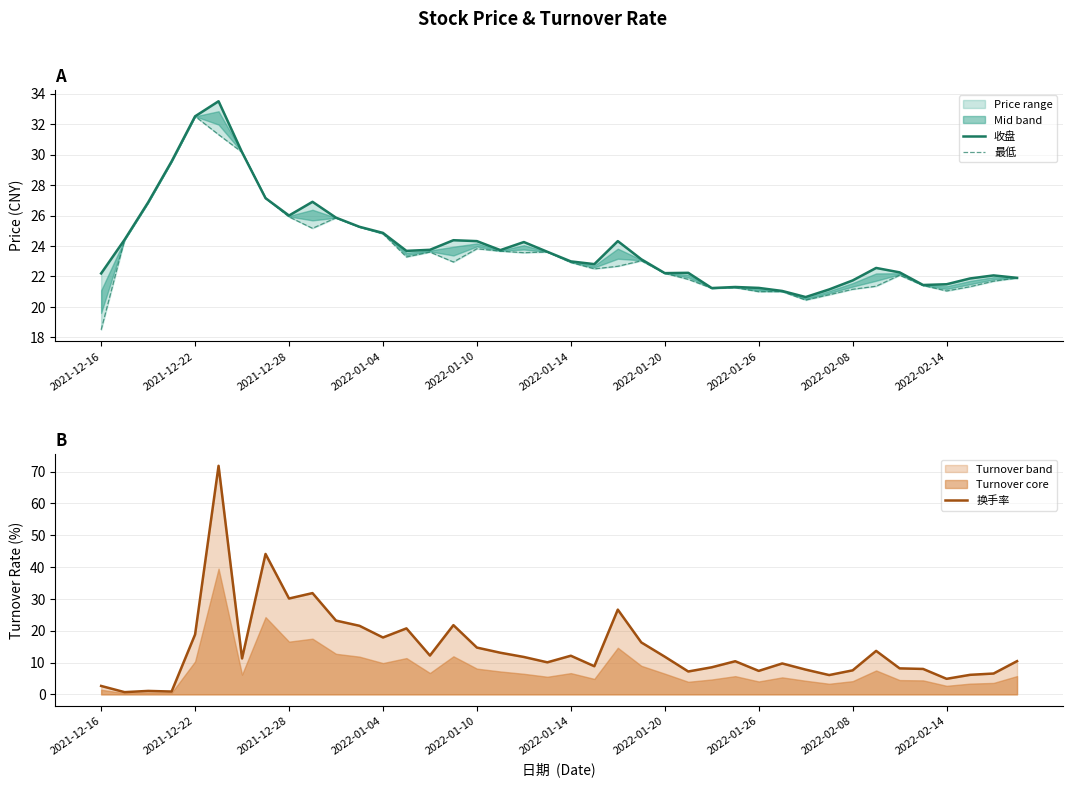

What is the sum of all 最低 values?

944.8